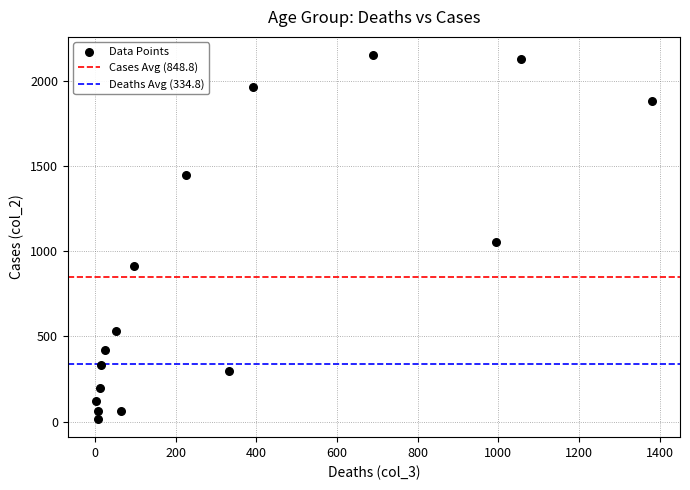

What Y value in the scatter plot is closest to 1083?

1053